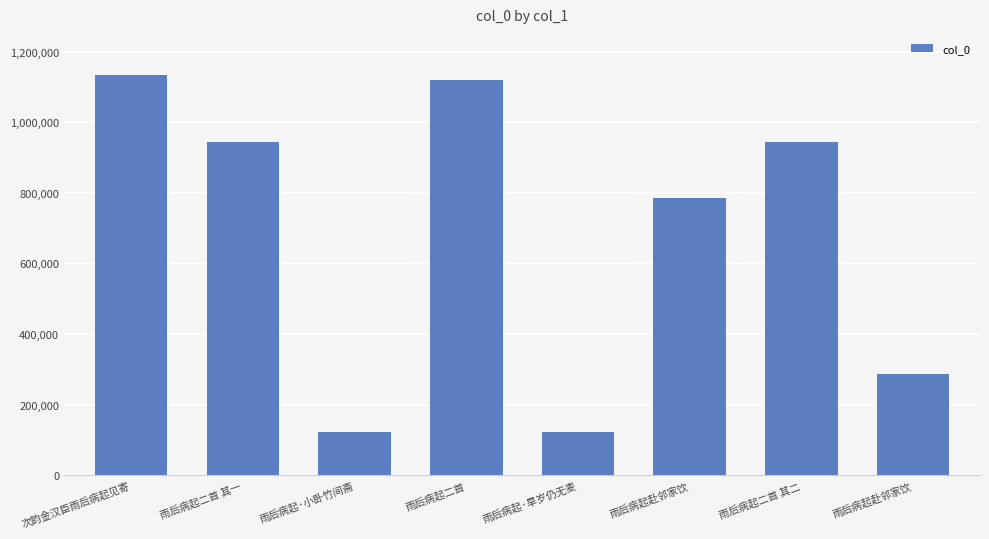

What is the difference between the second highest and minimum values?

997447